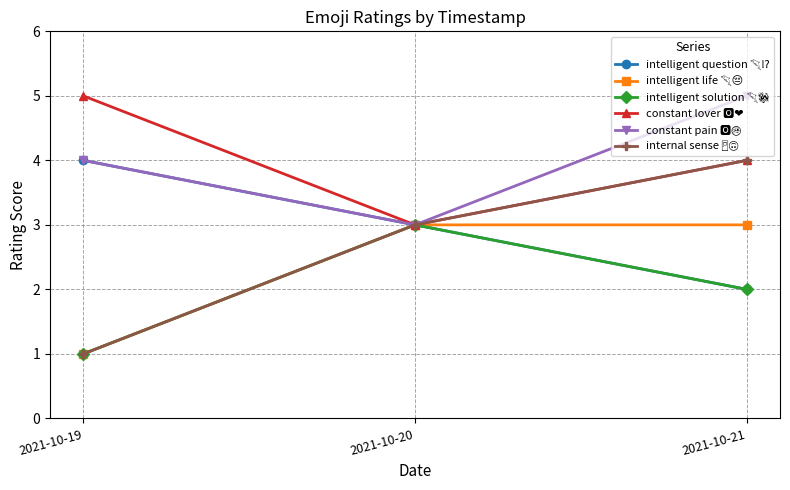

Does the chart display data point markers on the line(s)?

Yes